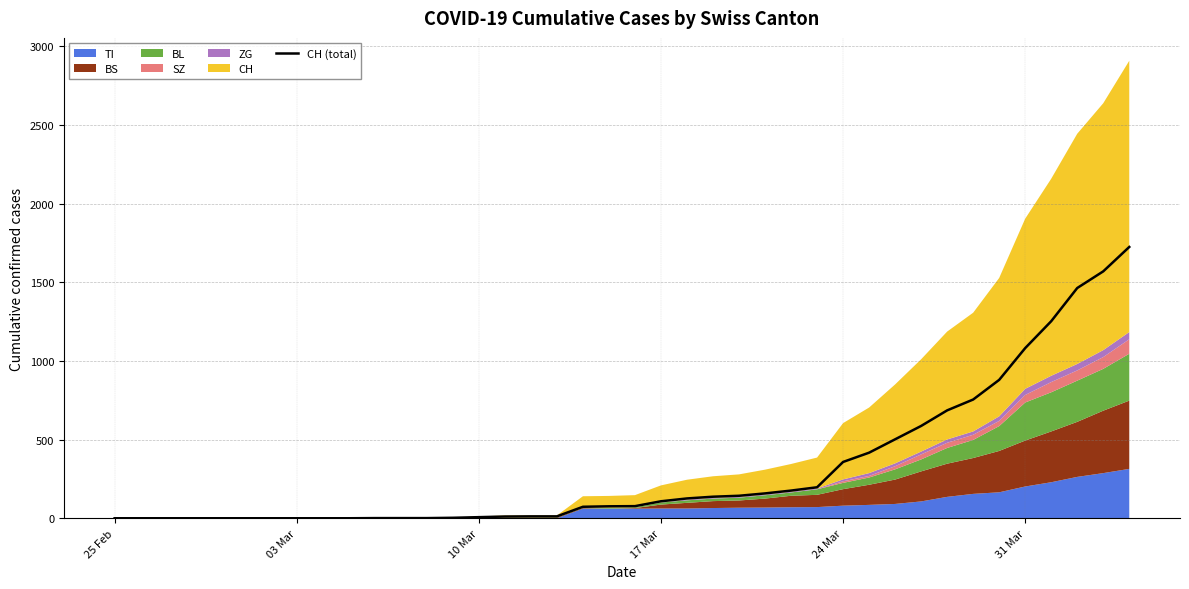

What is the difference between the maximum and minimum values?

1725